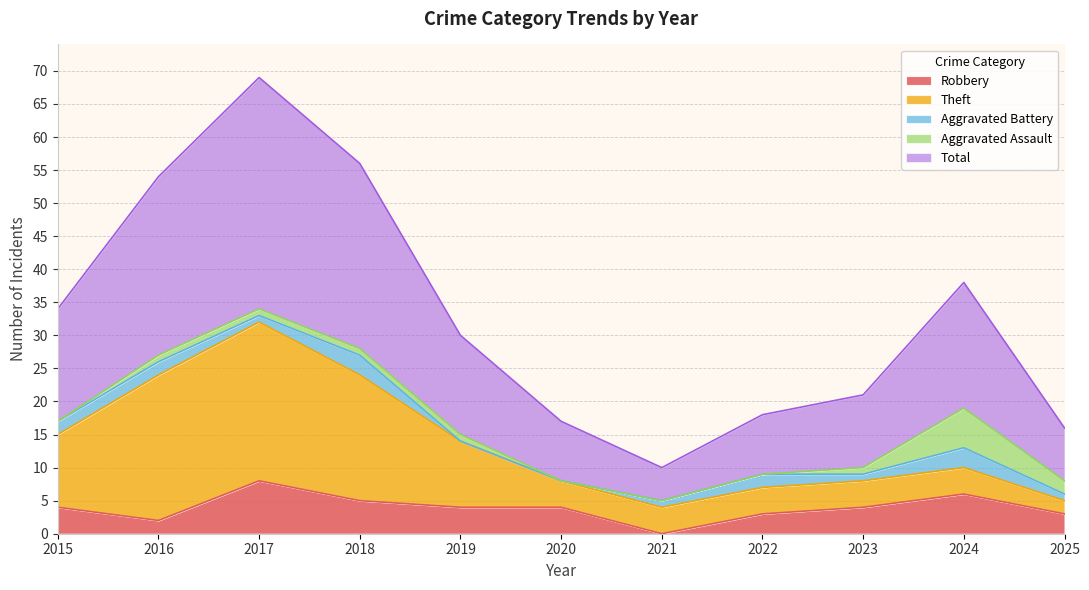

Reading left to right, extract all data points from this chart.

Robbery: 2015=4	2016=2	2017=8	2018=5	2019=4	2020=4	2021=0	2022=3	2023=4	2024=6	2025=3
Theft: 2015=11	2016=22	2017=24	2018=19	2019=10	2020=4	2021=4	2022=4	2023=4	2024=4	2025=2
Aggravated Battery: 2015=2	2016=2	2017=1	2018=3	2019=0	2020=0	2021=1	2022=2	2023=1	2024=3	2025=1
Aggravated Assault: 2015=0	2016=1	2017=1	2018=1	2019=1	2020=0	2021=0	2022=0	2023=1	2024=6	2025=2
Total: 2015=17	2016=27	2017=35	2018=28	2019=15	2020=9	2021=5	2022=9	2023=11	2024=19	2025=8